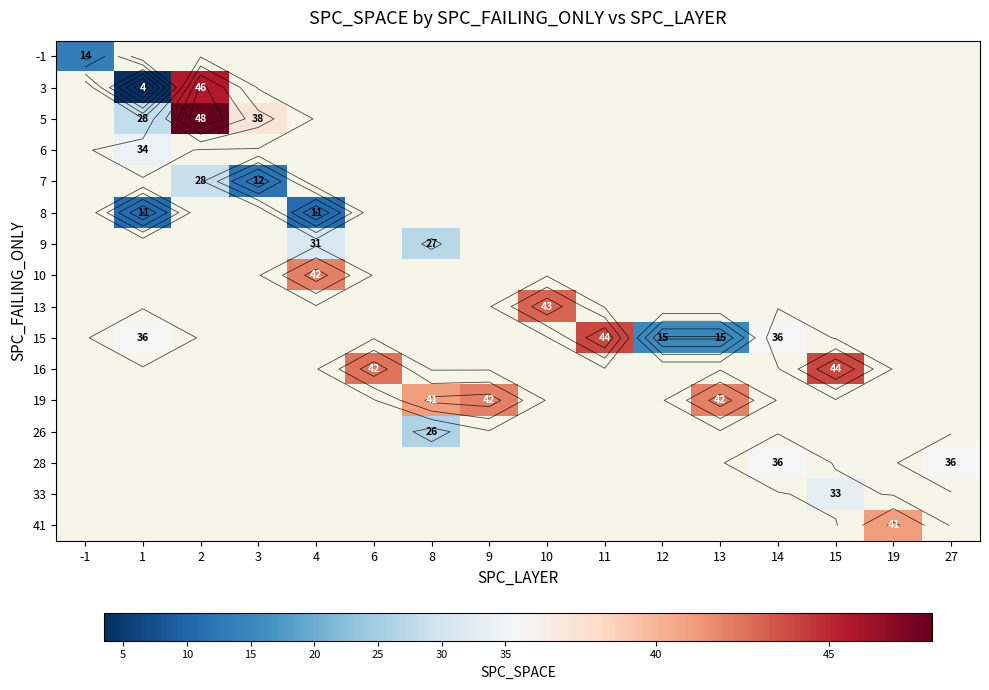

How many data points does each series have?

16